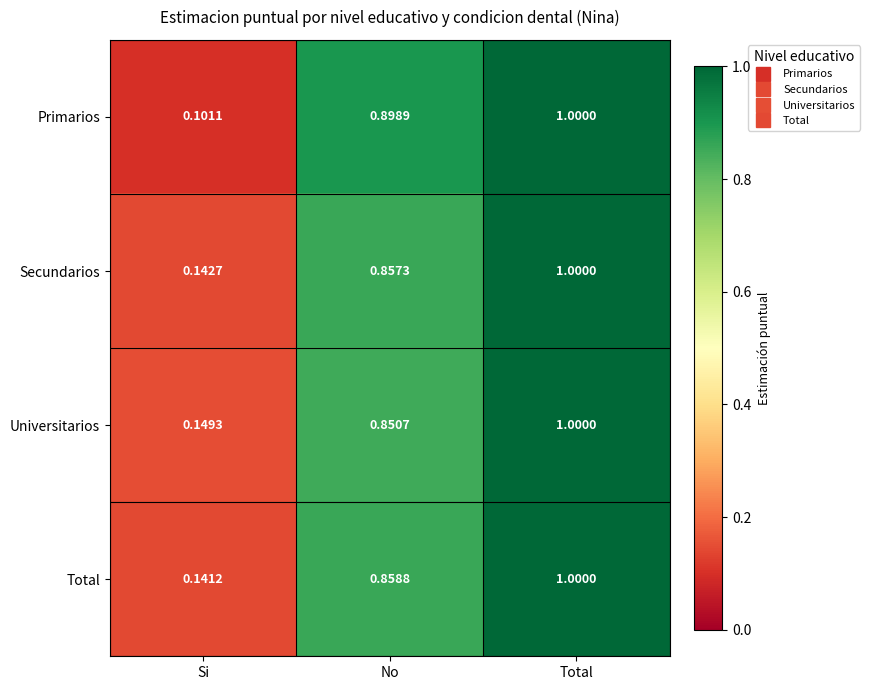

At which category is the sum across all series the highest?

Total